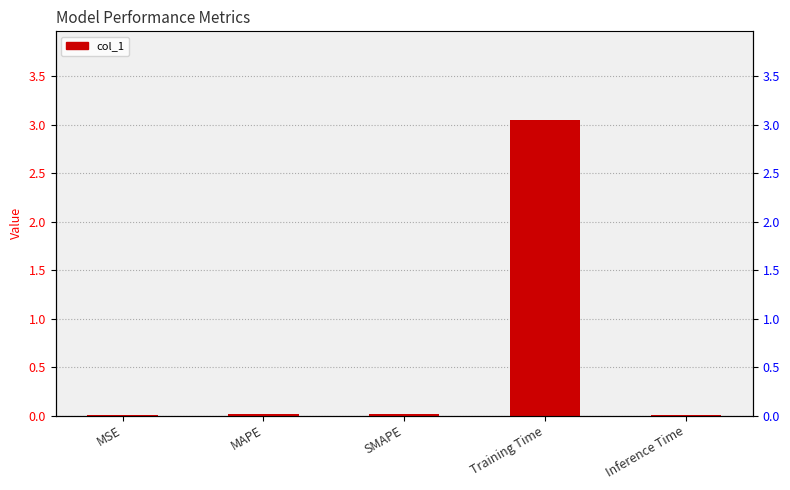

True or false: the data shows 0.0 at MSE.

True